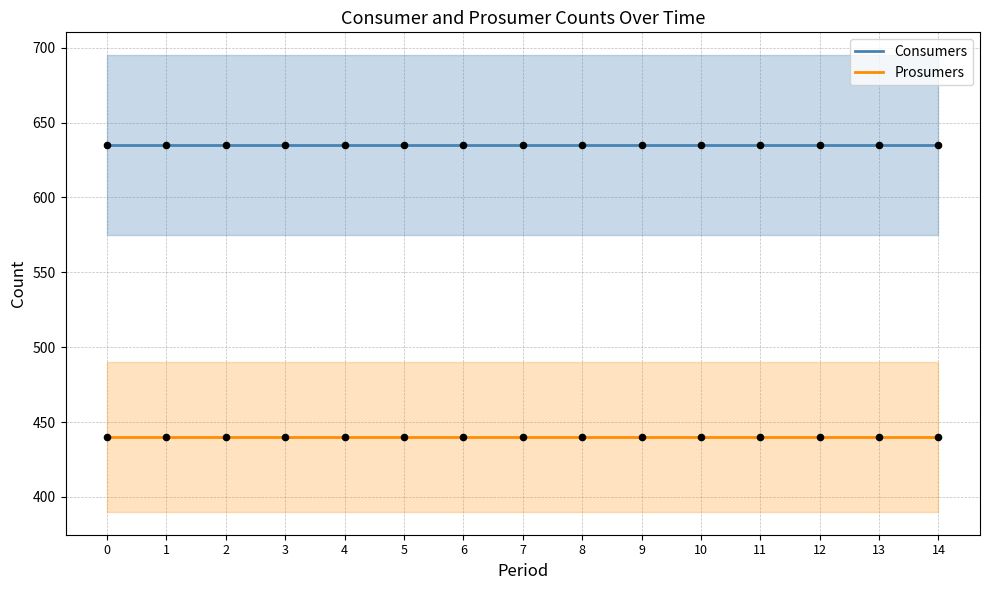

Which series contains the lowest Y value?

Prosumers